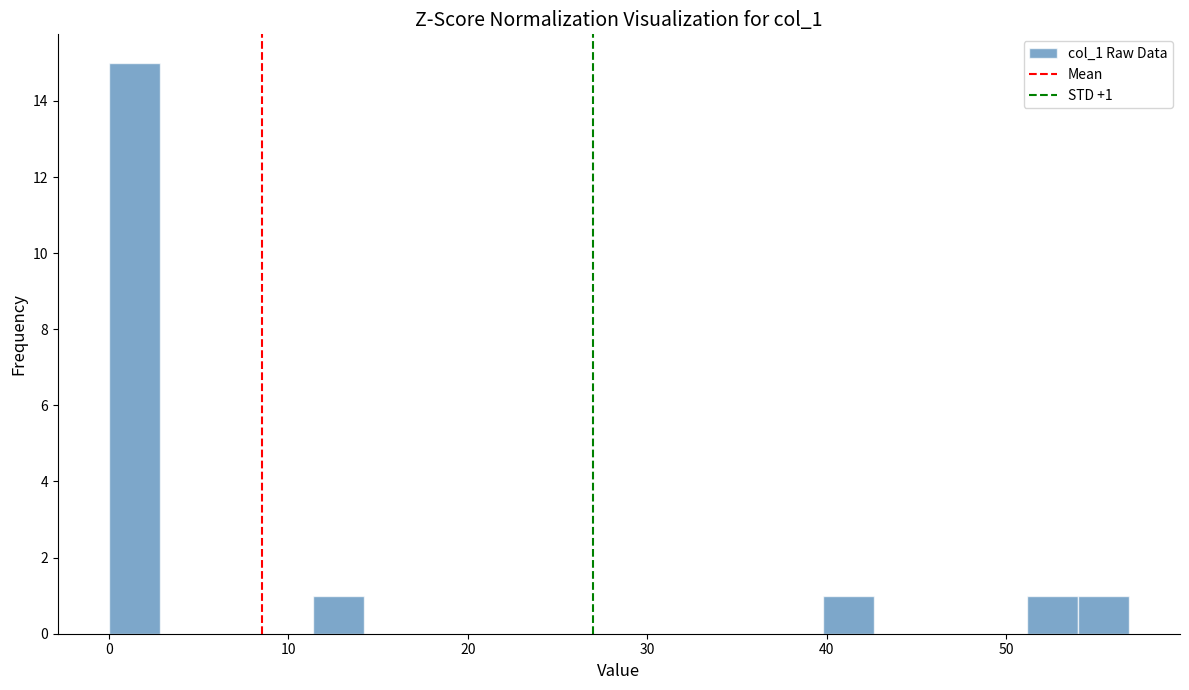

Around what value on the x-axis is the tallest bar? Give the approximate position of its centre, as read against the axis.

1